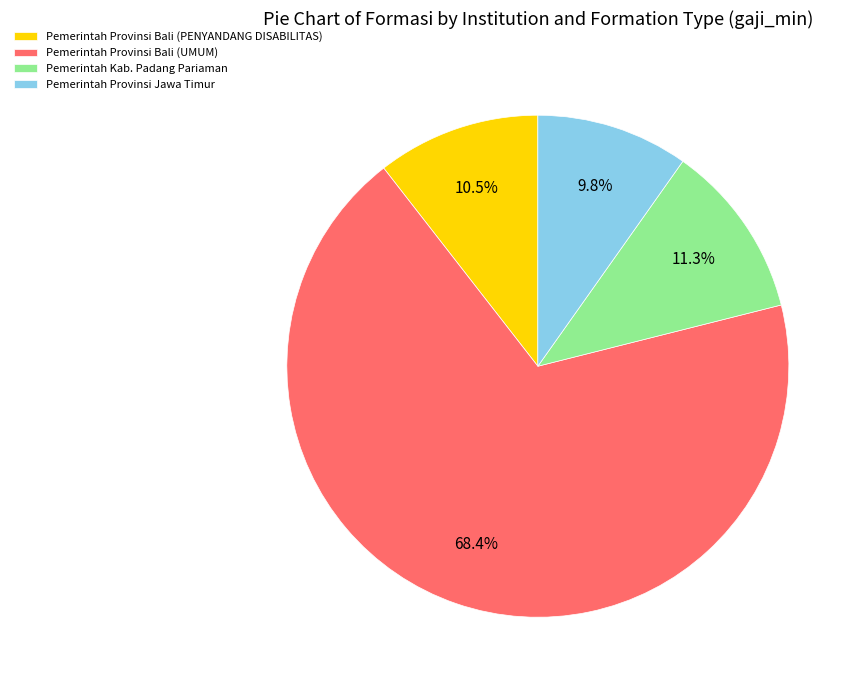

What percentage is the Pemerintah Kab. Padang Pariaman slice, to the nearest percent?

11%